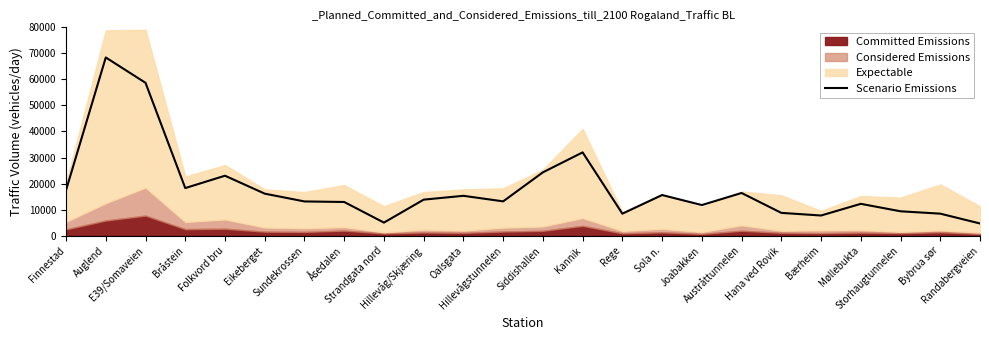

At which label is the value closest to 36540?

Kannik